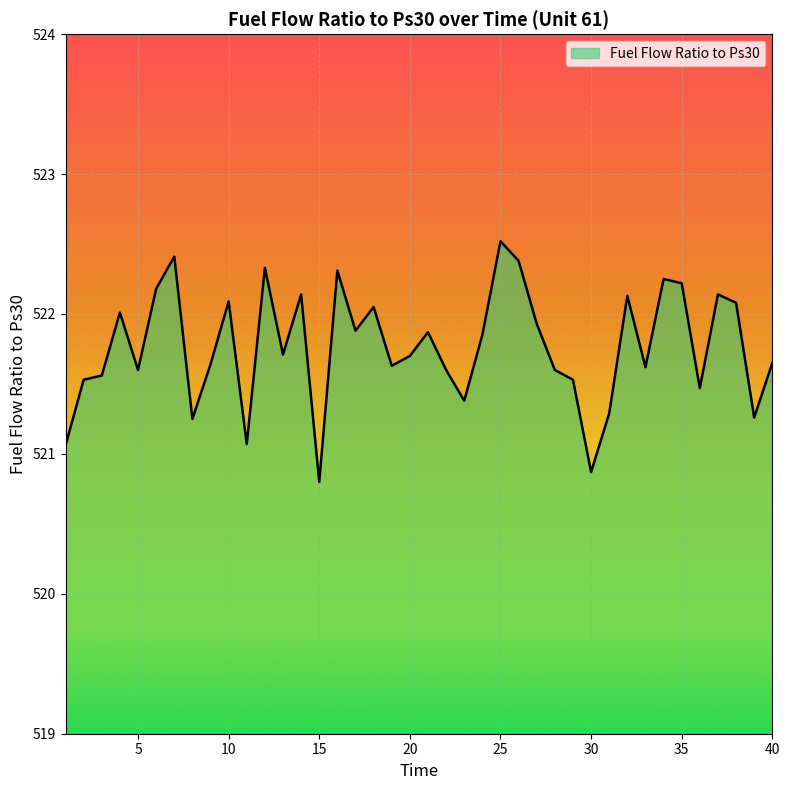

What is the smallest value displayed?

520.8